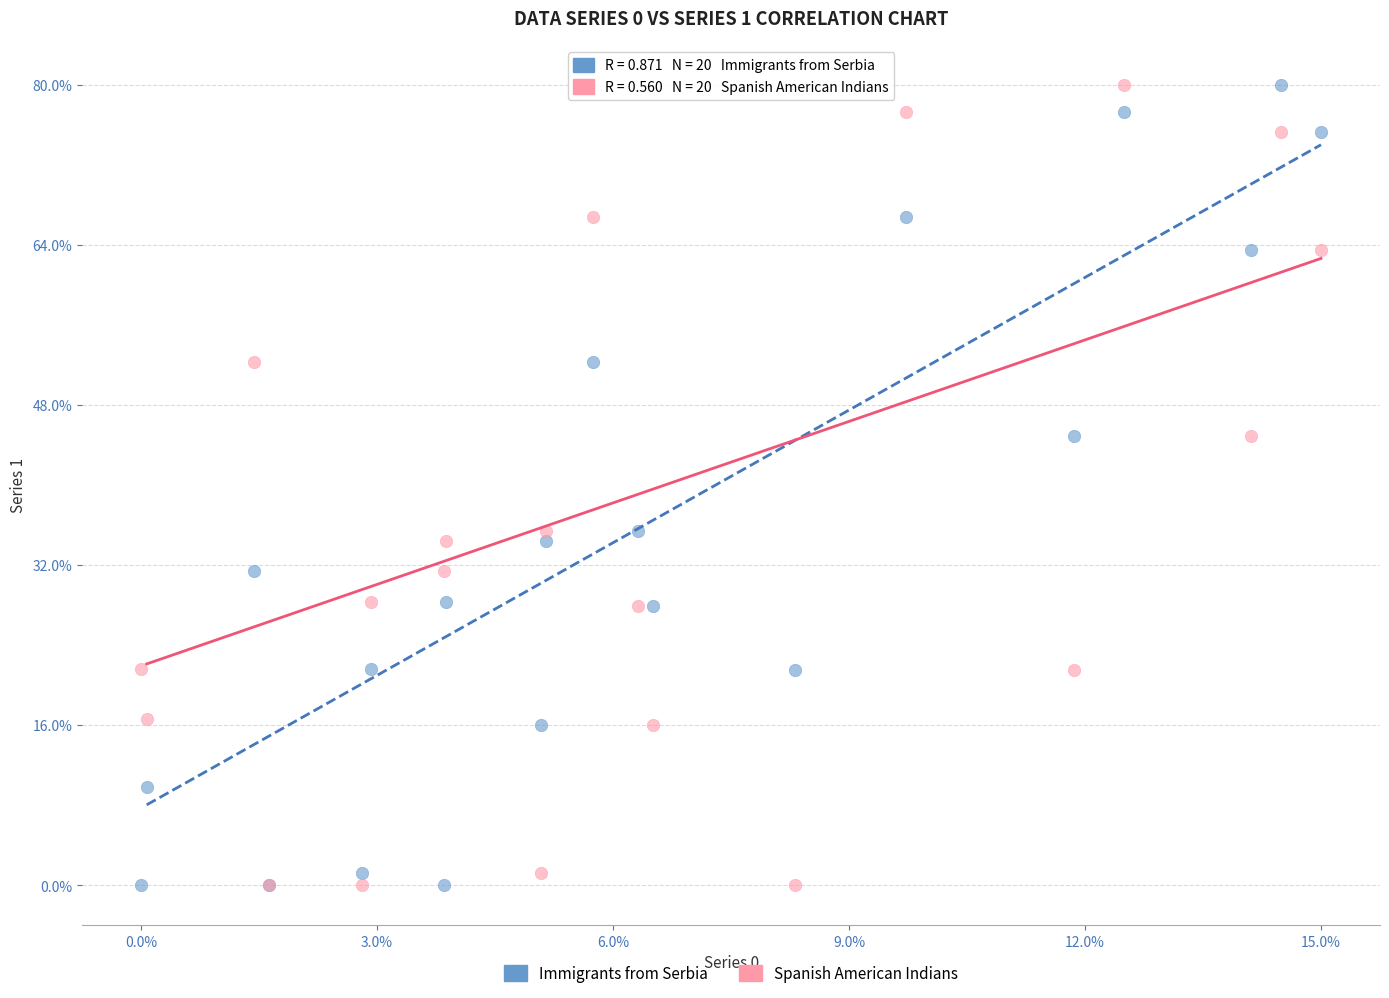

What are all the series names shown in the legend?

Immigrants from Serbia, Spanish American Indians